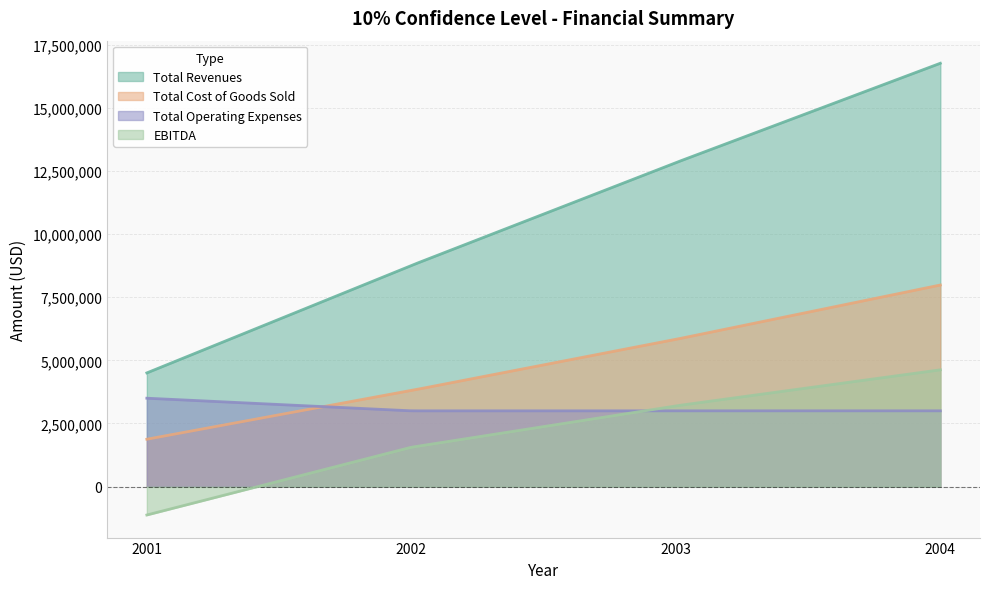

Is it true that Total Operating Expenses equals 4476543 at 2003?

False